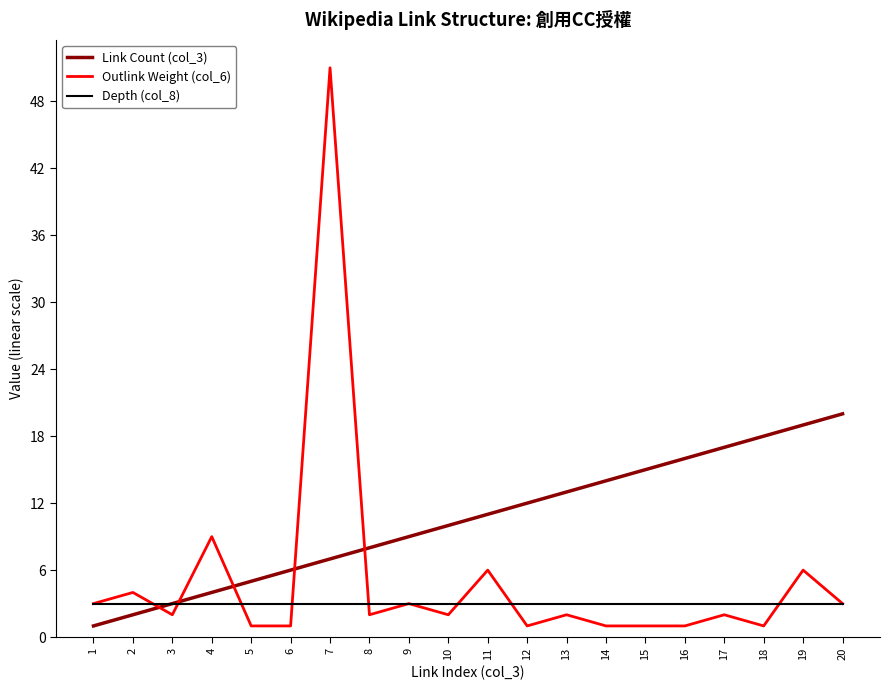

What is the approximate value of Outlink Weight (col_6) at 2, to the nearest 5?

5